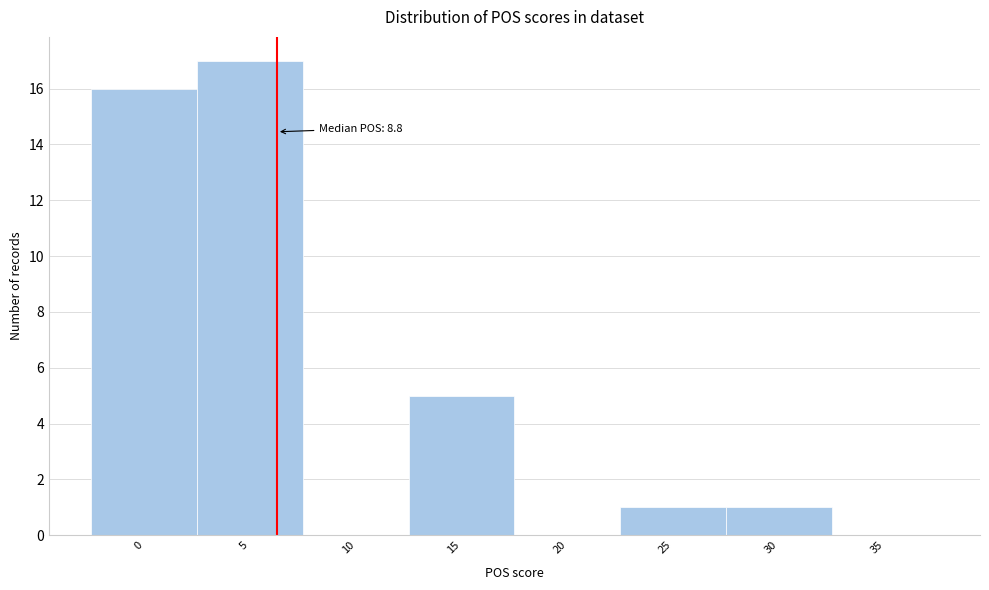

Reading left to right, list all the values displayed in this chart.

0=16	5=17	10=0	15=5	20=0	25=1	30=1	35=0